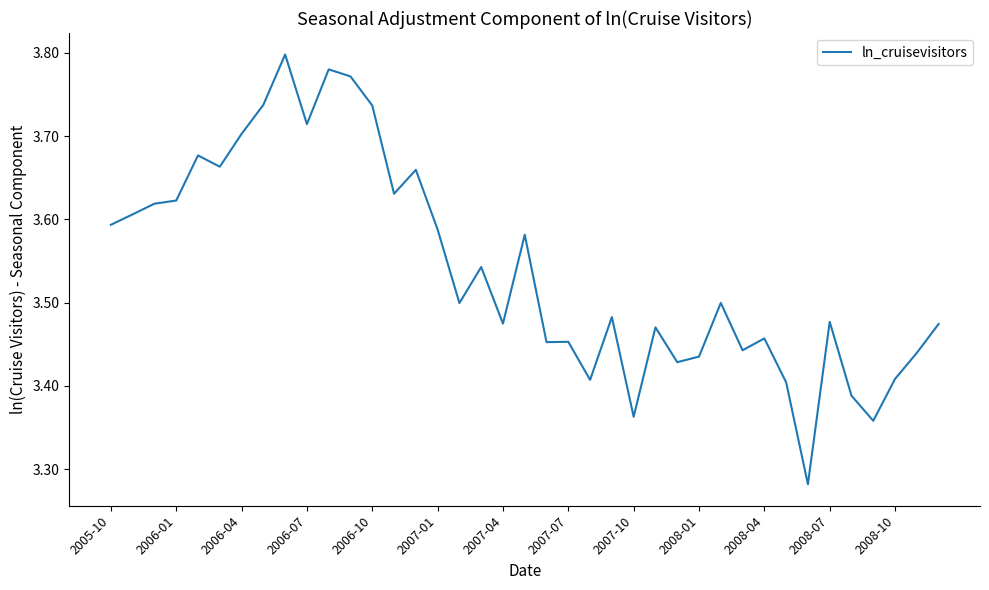

The chart shows a value of 1.4 at 2008-01. True or false?

False